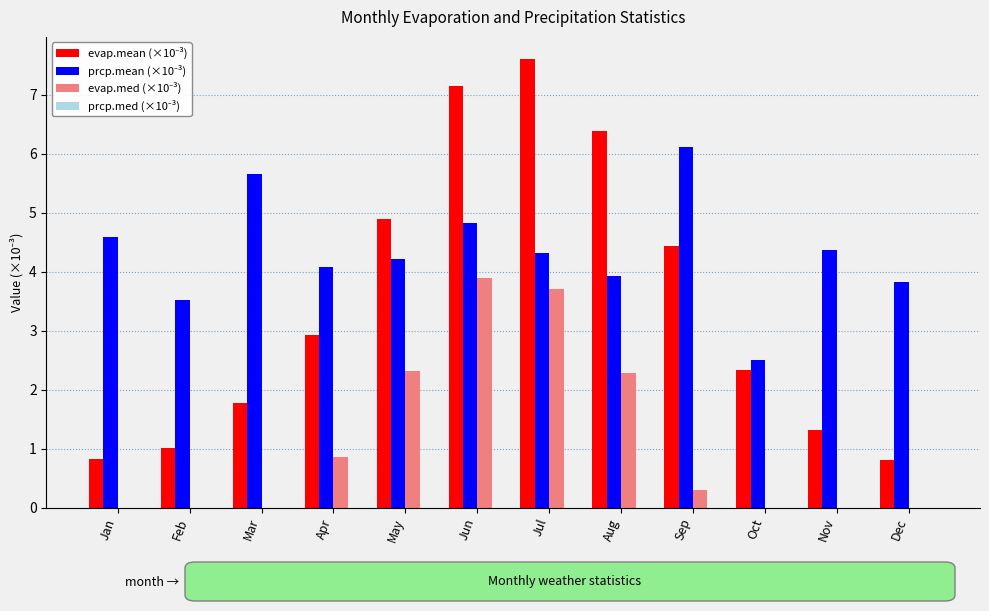

Reading left to right, what are all the values shown in this chart?

evap.mean (×10⁻³): Jan=0.8	Feb=1.0	Mar=1.8	Apr=2.9	May=4.9	Jun=7.1	Jul=7.6	Aug=6.4	Sep=4.4	Oct=2.3	Nov=1.3	Dec=0.8
prcp.mean (×10⁻³): Jan=4.6	Feb=3.5	Mar=5.6	Apr=4.1	May=4.2	Jun=4.8	Jul=4.3	Aug=3.9	Sep=6.1	Oct=2.5	Nov=4.4	Dec=3.8
evap.med (×10⁻³): Jan=0.0	Feb=0.0	Mar=0.0	Apr=0.9	May=2.3	Jun=3.9	Jul=3.7	Aug=2.3	Sep=0.3	Oct=0.0	Nov=0.0	Dec=0.0
prcp.med (×10⁻³): Jan=0.0	Feb=0.0	Mar=0.0	Apr=0.0	May=0.0	Jun=0.0	Jul=0.0	Aug=0.0	Sep=0.0	Oct=0.0	Nov=0.0	Dec=0.0